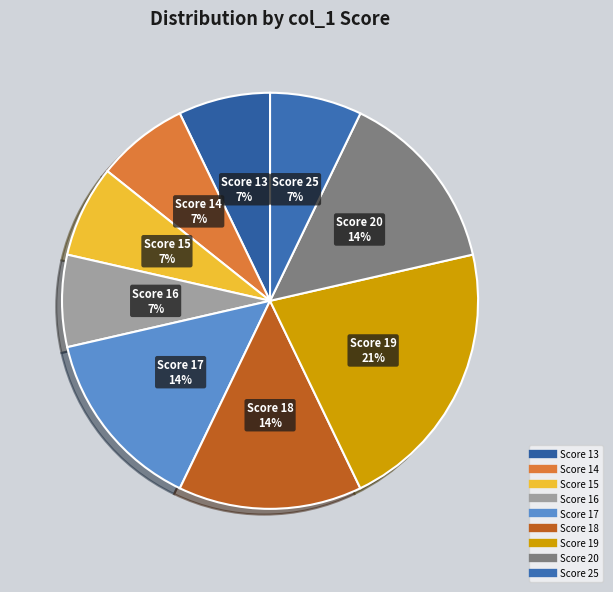

How many segments does this pie chart have?

9